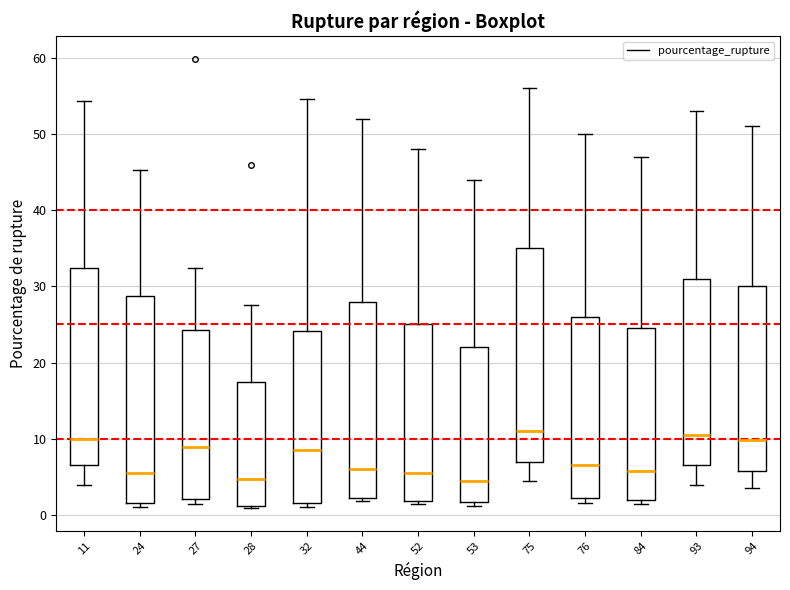

Reading left to right, transcribe this box plot: for each box, give where its median line is, the range the box spans, and where its two whiskers end, as read against the y-axis. The values are not printed on the chart, so give them approximately, as read against the axis.

11: median 10, box 7 to 32, whiskers 4 to 54
24: median 5, box 2 to 29, whiskers 1 to 45
27: median 9, box 2 to 24, whiskers 2 (just below the box's lower edge) to 32
28: median 5, box 1 to 17, whiskers 1 (just below the box's lower edge) to 28
32: median 9, box 2 to 24, whiskers 1 to 55
44: median 6, box 2 to 28, whiskers 2 (just below the box's lower edge) to 52
52: median 6, box 2 to 25, whiskers 1 to 48
53: median 5, box 2 to 22, whiskers 1 to 44
75: median 11, box 7 to 35, whiskers 5 to 56
76: median 7, box 2 to 26, whiskers 2 (just below the box's lower edge) to 50
84: median 6, box 2 to 25, whiskers 2 (just below the box's lower edge) to 47
93: median 11, box 7 to 31, whiskers 4 to 53
94: median 10, box 6 to 30, whiskers 4 to 51